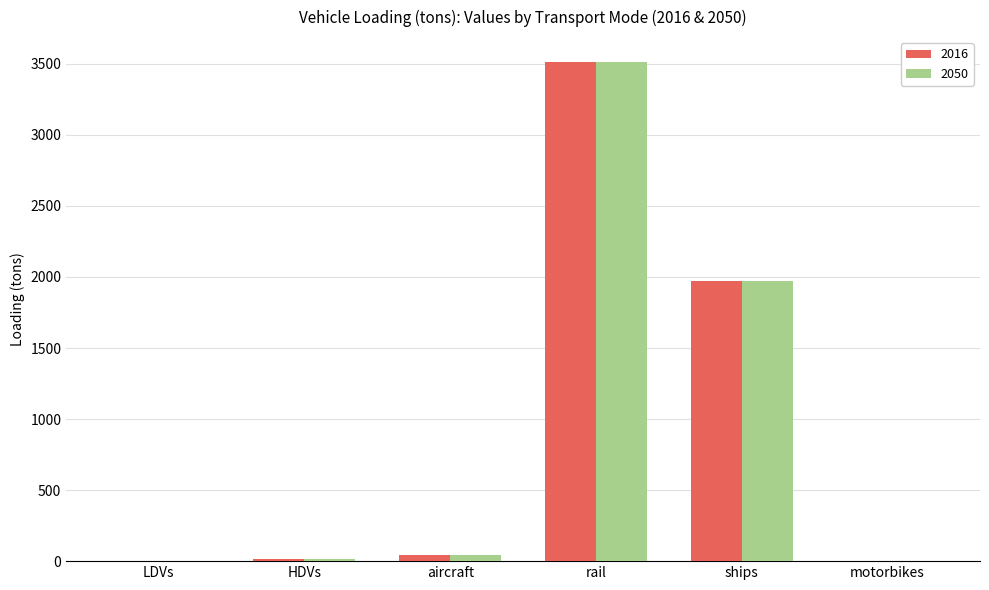

At which label is 2016 closest to 1756?

ships